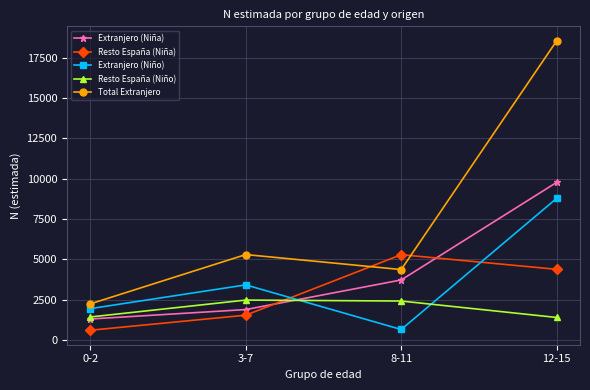

What is the label of the 1st point from the right?

12-15